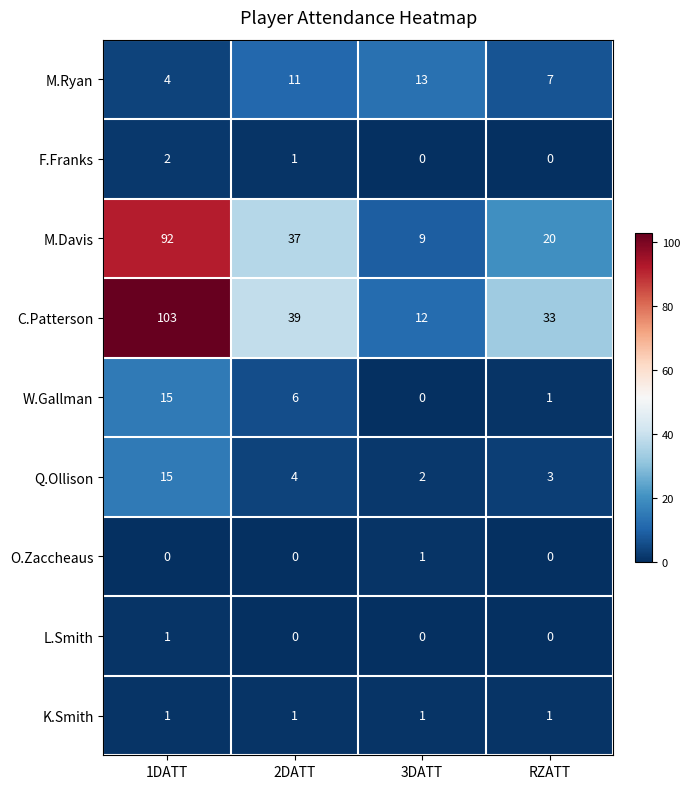

How many data points does each series have?

4